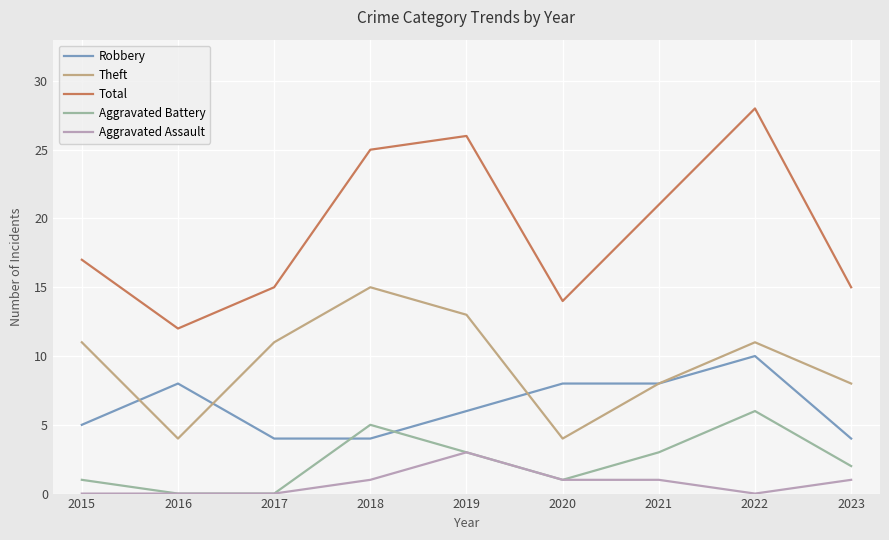

Which series has the widest spread of values?

Total